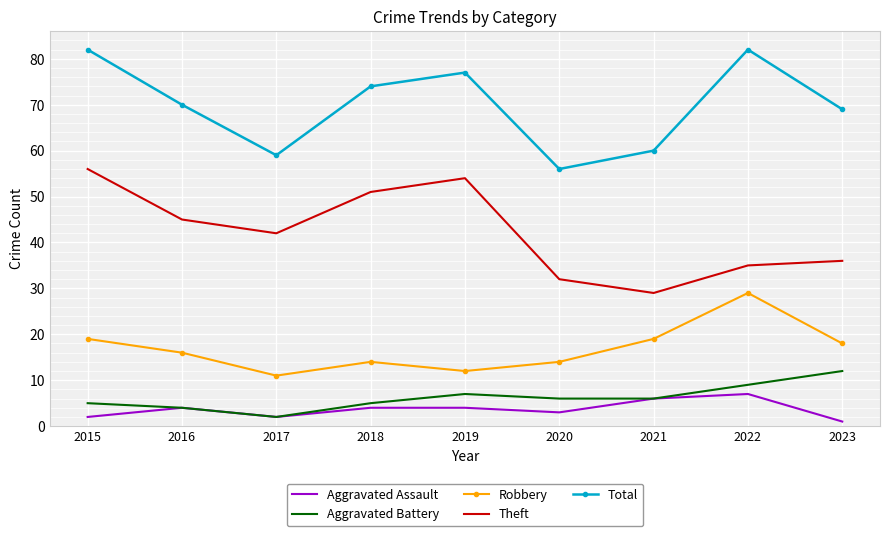

What is the average value of the Theft series?

42